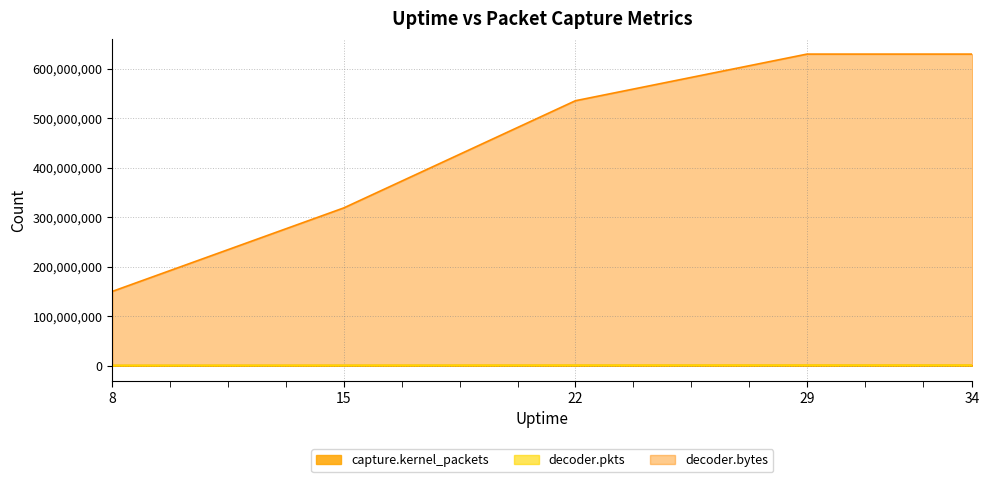

What is the difference between the maximum and minimum values in the capture.kernel_packets series?

438001